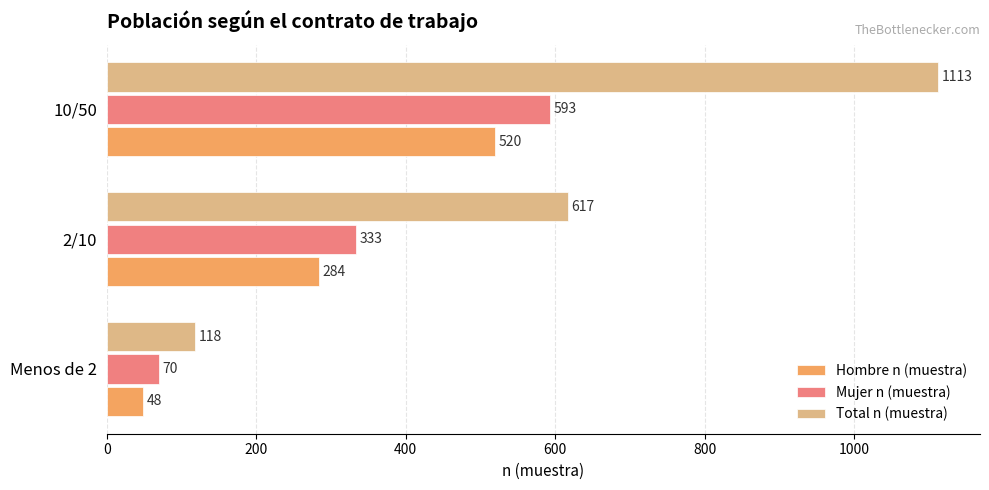

Count the Mujer n (muestra) values in the range 70 to 593.

3